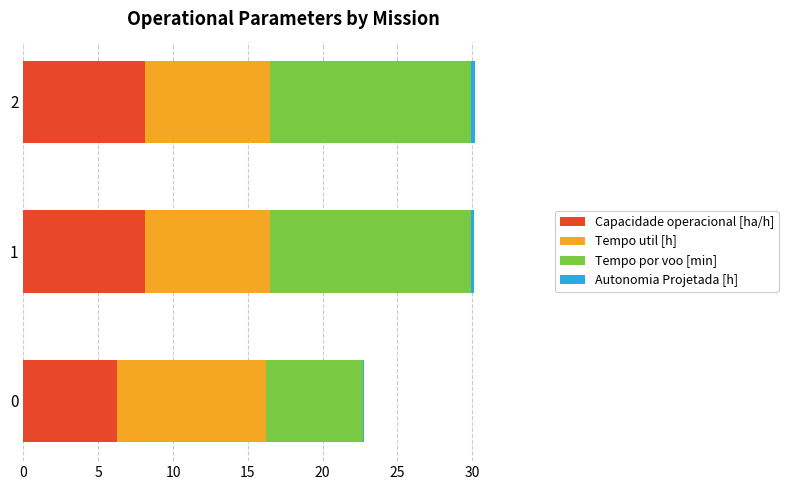

True or false: Capacidade operacional [ha/h] has a value of 6.2 at 0.

True